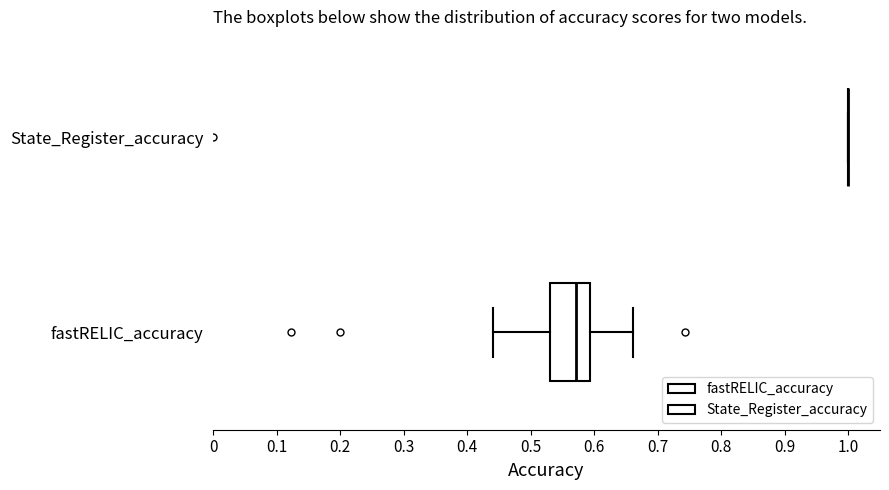

Reading bottom to top, read every box against the x-axis: the position of its median line, the range the box covers, and the ends of its whiskers. The values are not printed on the chart, so give them approximately, as read against the axis.

fastRELIC_accuracy: median 0.57, box 0.53 to 0.59, whiskers 0.44 to 0.66
State_Register_accuracy: box collapsed to a line at 1.00, whiskers 1.00 to 1.00